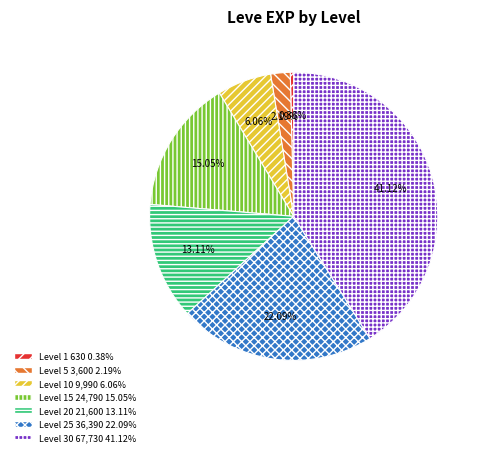

Is there a majority slice in this chart?

No